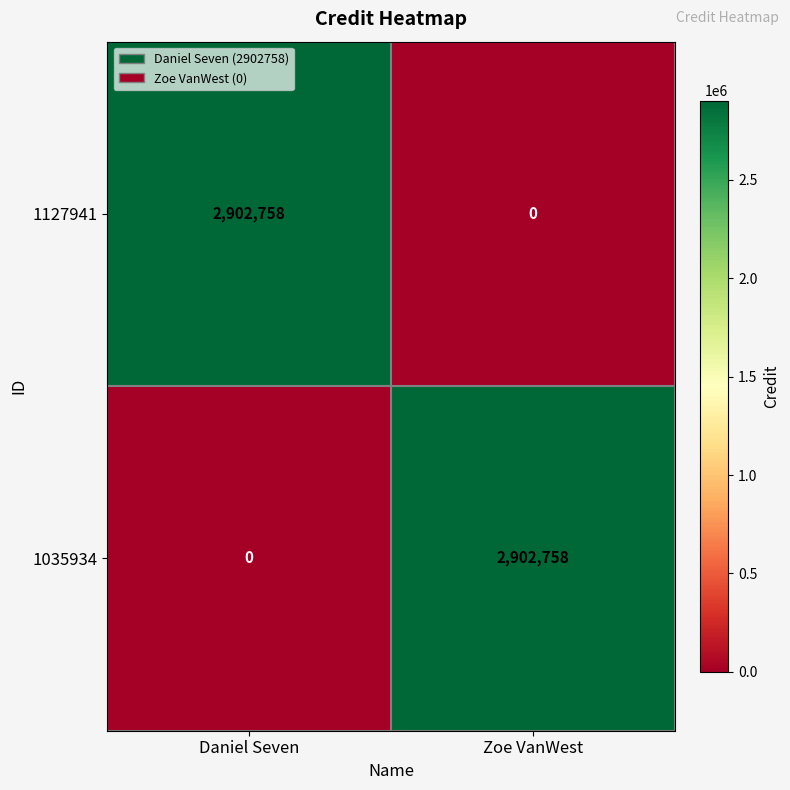

What is the difference between the highest and lowest values at Daniel Seven?

2902758